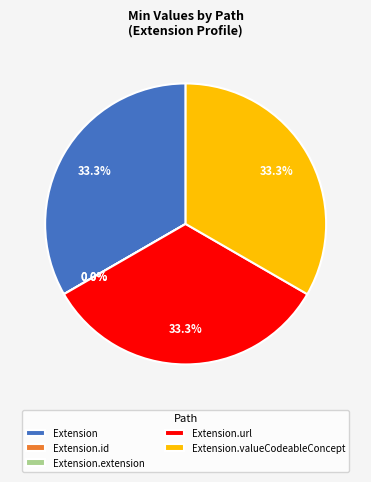

Rank the categories by value from highest to lowest.

Extension, Extension.url, Extension.valueCodeableConcept, Extension.id, Extension.extension